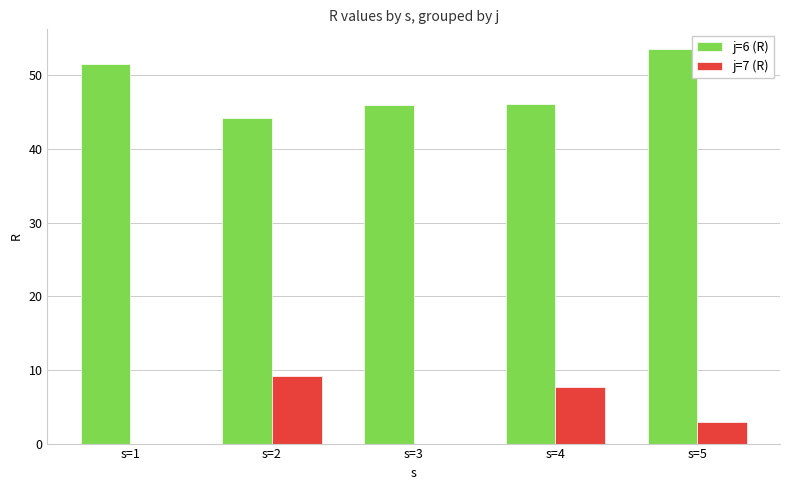

Which series changed the most between s=3 and s=4?

j=7 (R)